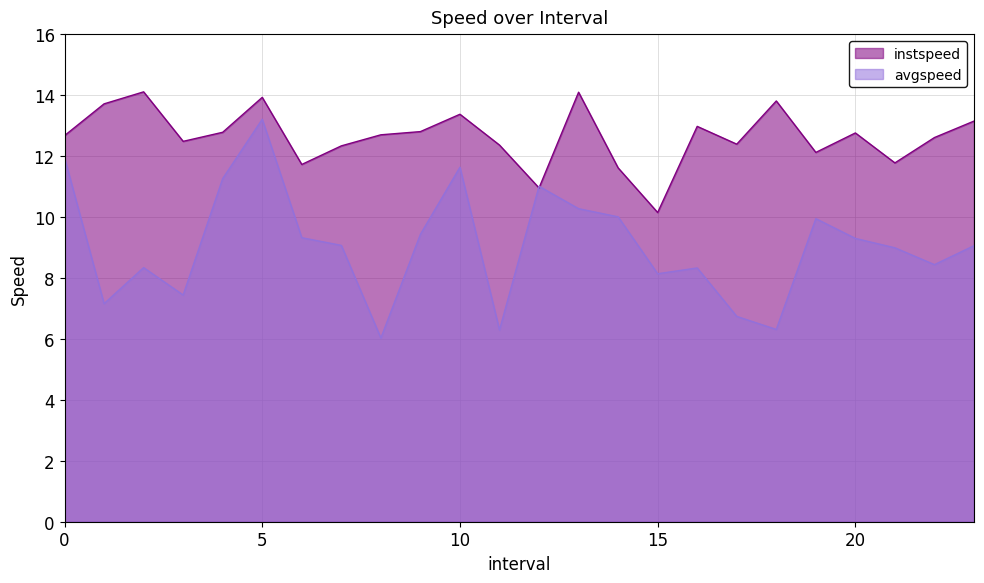

What is the label of the 23rd point from the left?

22.0